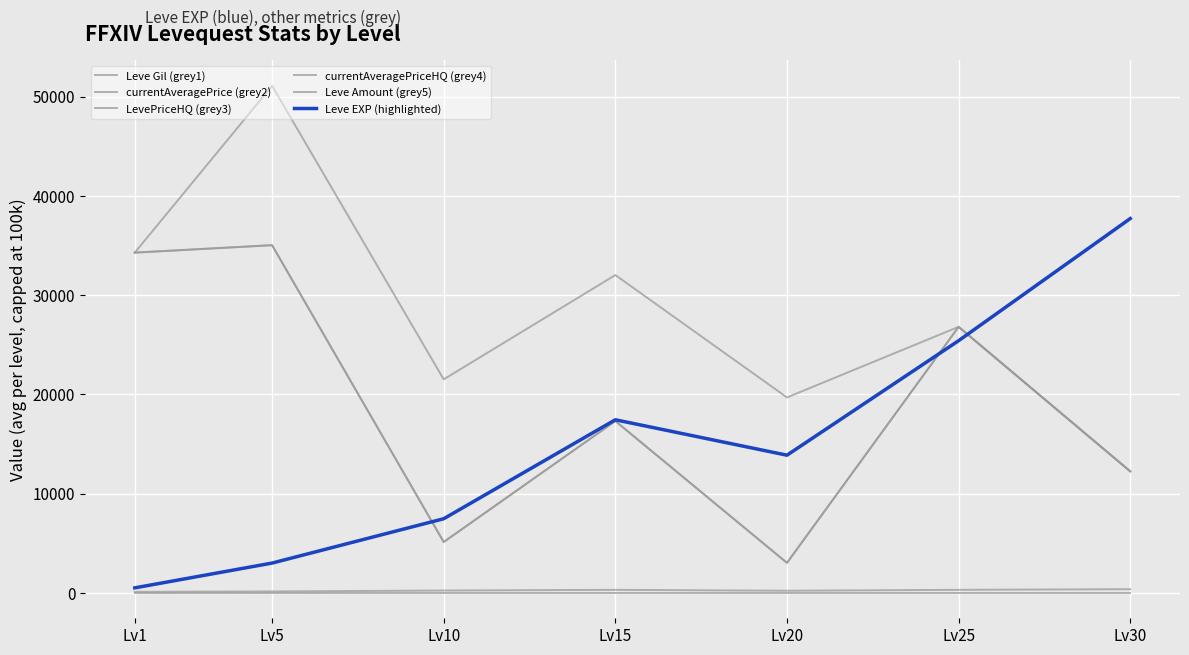

List the series in order of their peak value, lowest first.

Leve Amount (grey5), Leve Gil (grey1), LevePriceHQ (grey3), currentAveragePriceHQ (grey4), Leve EXP (highlighted), currentAveragePrice (grey2)